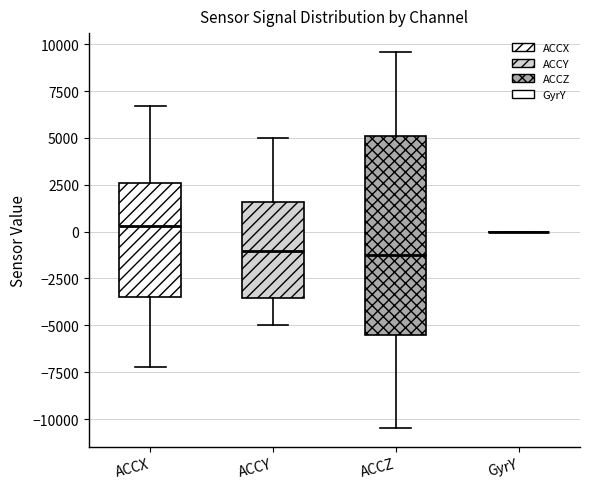

Where does the lower whisker of the box for ACCZ end on the y-axis? The values are not printed on the chart, so give them approximately, as read against the axis.

-10500